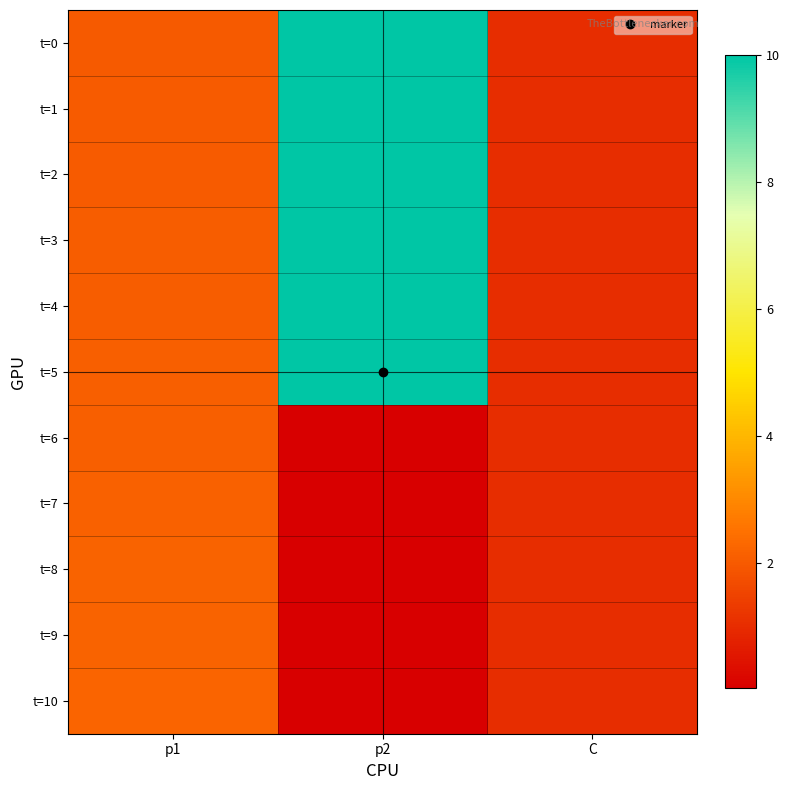

Count the number of data series in this chart.

11